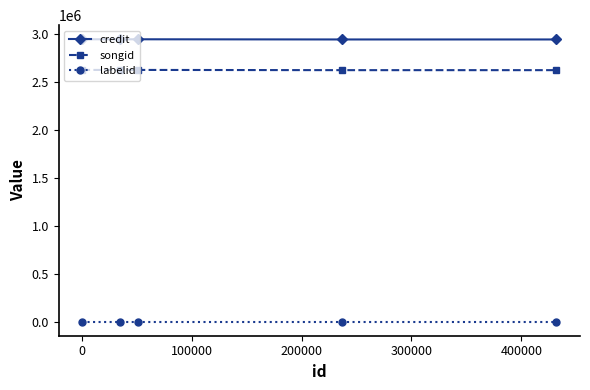

What is the sum of all songid values?

13138853